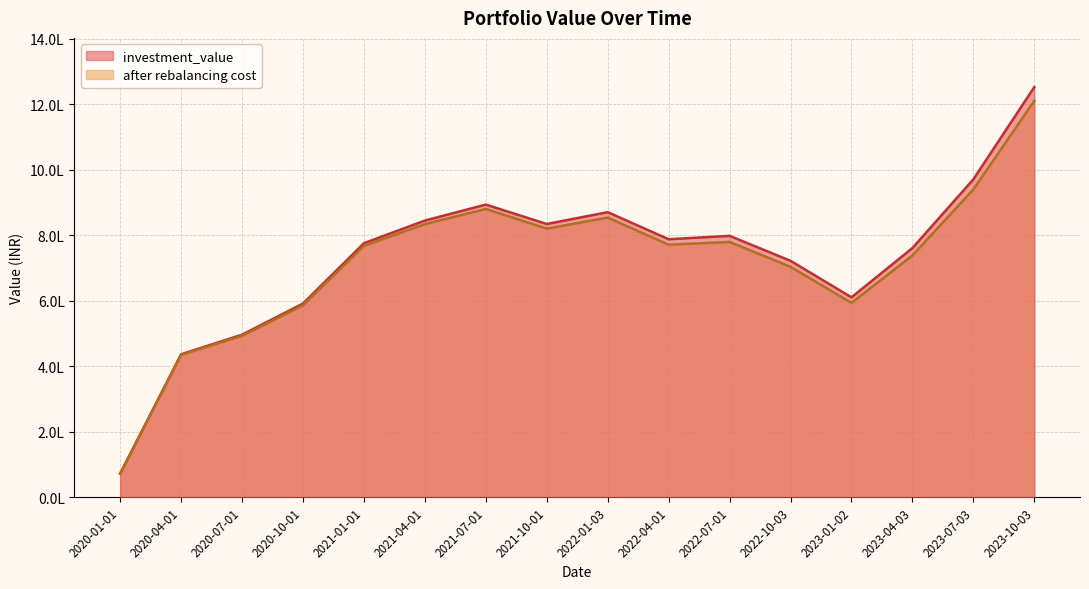

Rank the categories by after rebalancing cost value from highest to lowest.

2023-10-03, 2023-07-03, 2021-07-01, 2022-01-03, 2021-04-01, 2021-10-01, 2022-07-01, 2022-04-01, 2021-01-01, 2023-04-03, 2022-10-03, 2023-01-02, 2020-10-01, 2020-07-01, 2020-04-01, 2020-01-01